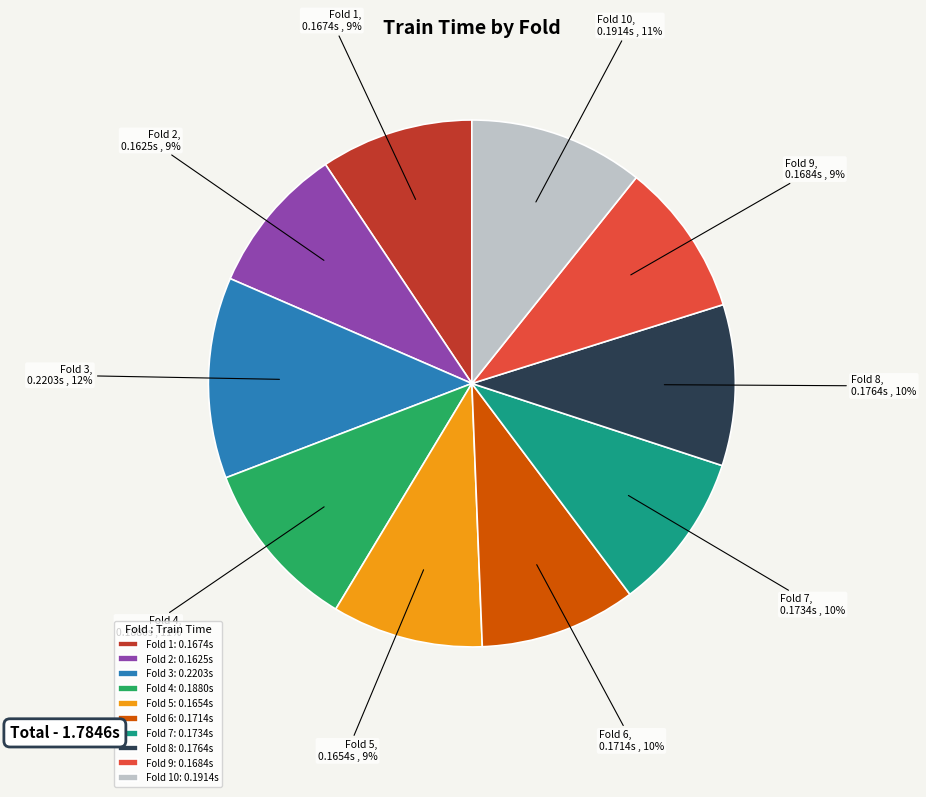

Count the number of slices in the pie.

10